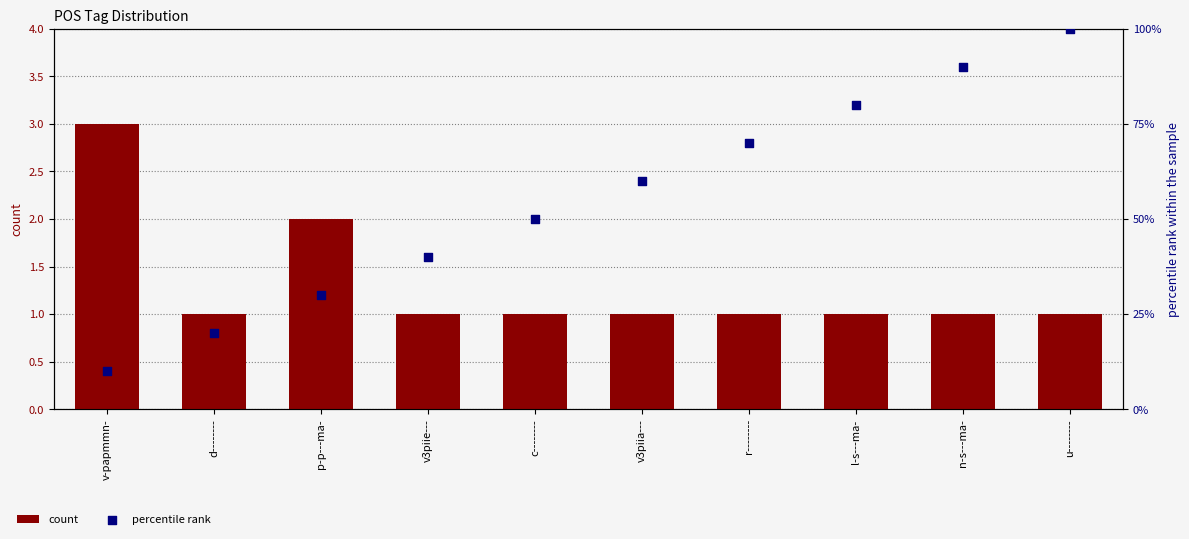

What are all the series names shown in the legend?

count, percentile rank